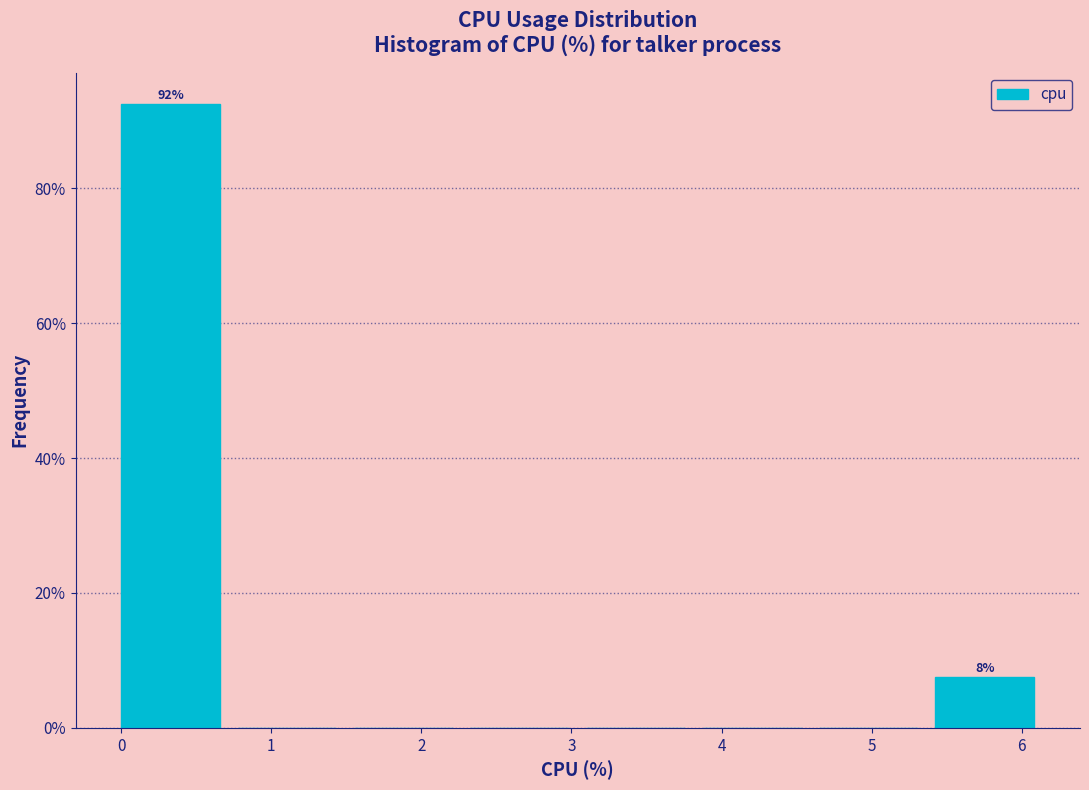

Over which range of the x-axis is the bar tallest?

0.0 to 0.8